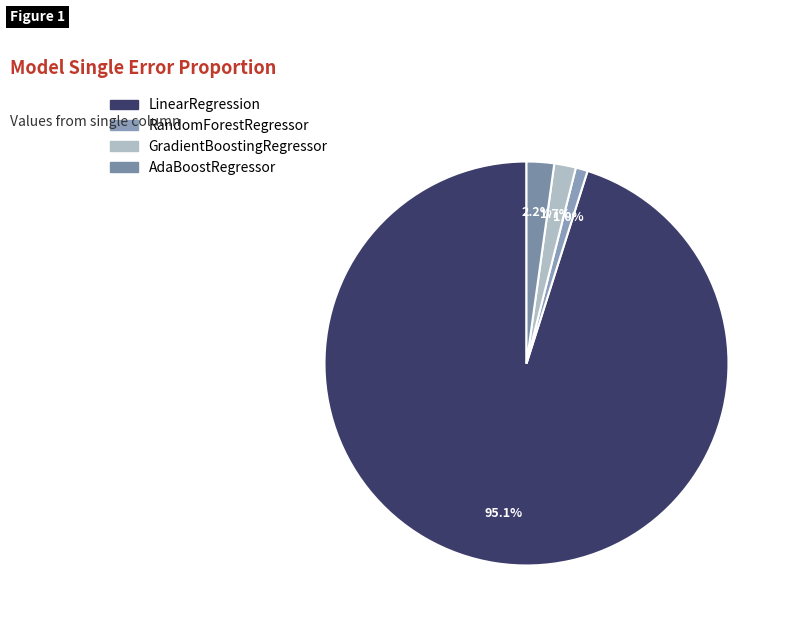

Rank the categories by value from highest to lowest.

LinearRegression, AdaBoostRegressor, GradientBoostingRegressor, RandomForestRegressor